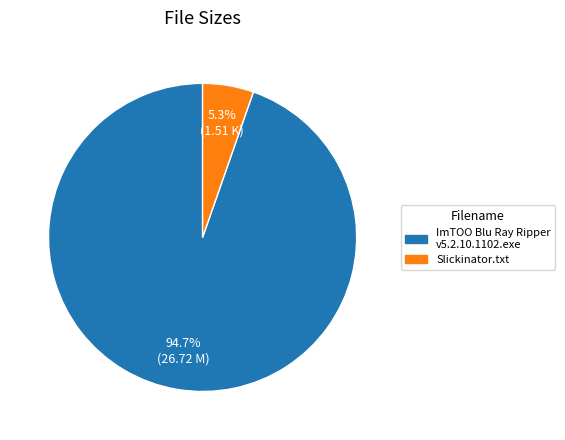

To the nearest percent, what is the difference between the largest and smallest slice percentages?

89%